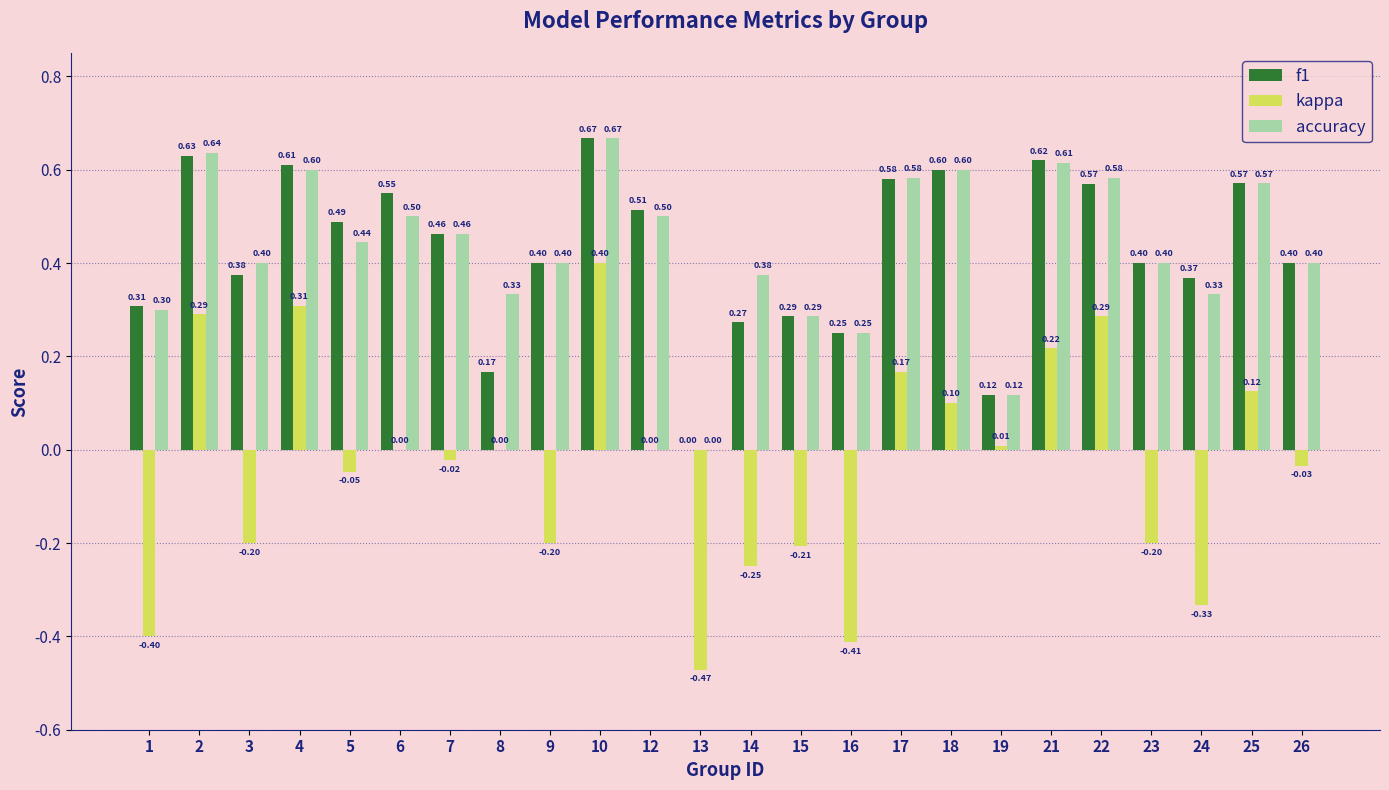

How many series are shown in this chart?

3